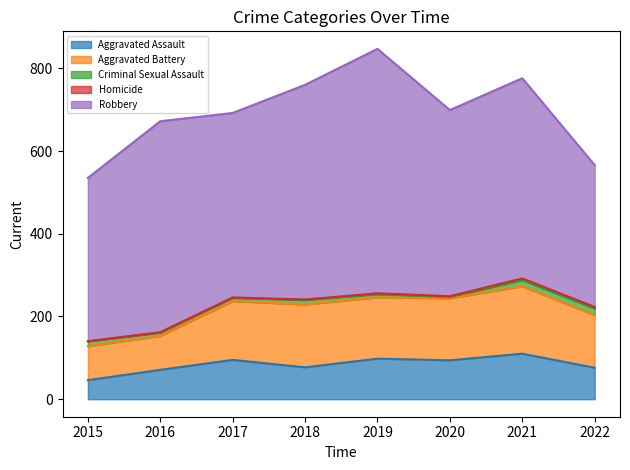

Which series changed the most between 2016 and 2021?

Aggravated Battery